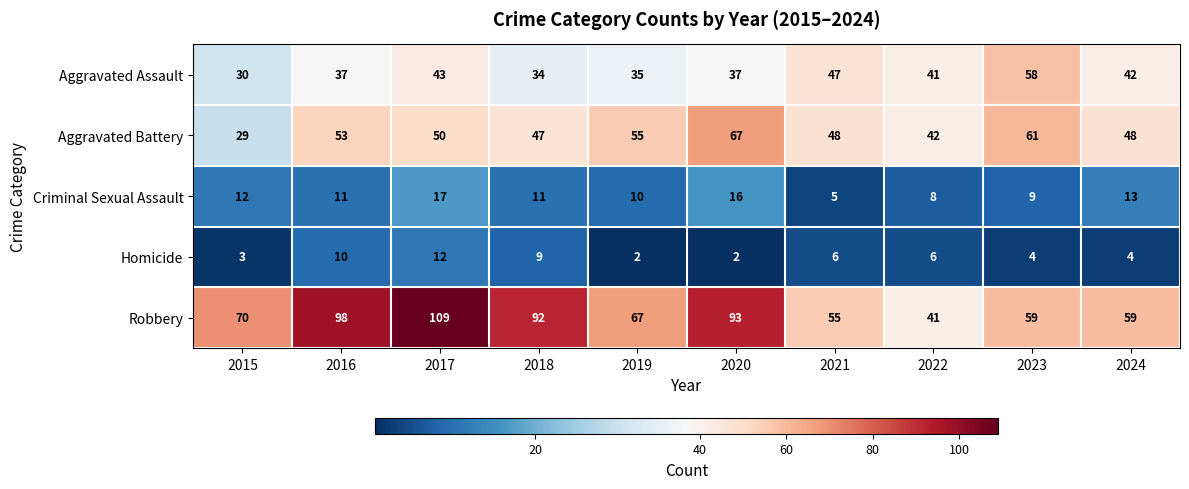

What is the difference between the Aggravated Battery values at 2017 and 2018?

3